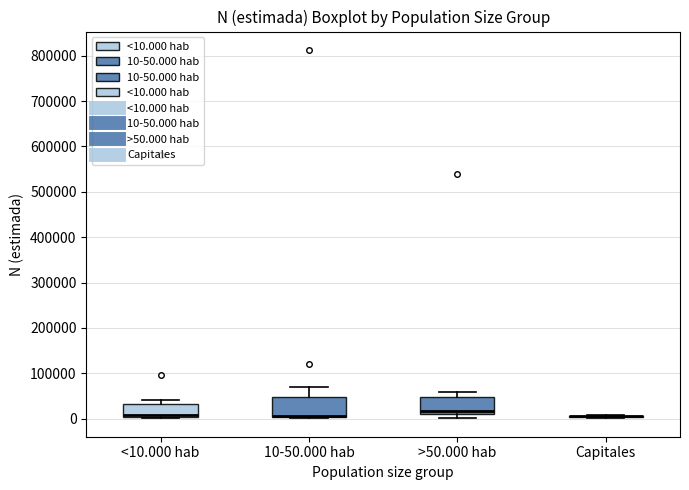

Reading left to right, transcribe this box plot: for each box, give where its median line is, the range the box spans, and where its two whiskers end, as read against the y-axis. The values are not printed on the chart, so give them approximately, as read against the axis.

<10.000 hab: median 10000, box 0 to 30000, whiskers 0 to 40000
10-50.000 hab: median 10000, box 0 to 50000, whiskers 0 to 70000
>50.000 hab: median 20000, box 10000 to 50000, whiskers 0 to 60000
Capitales: box collapsed to a line at 10000, whiskers 0 to 10000